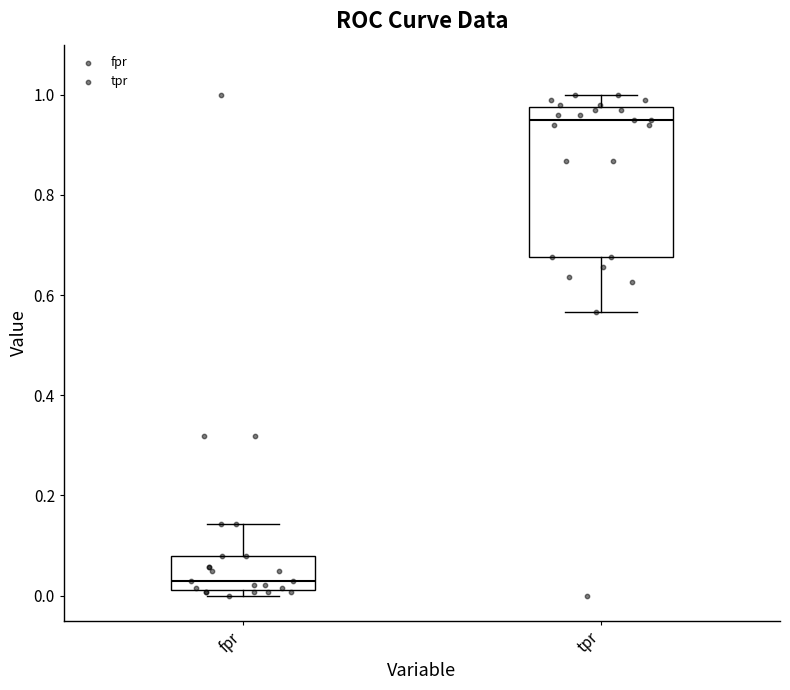

Where does the upper whisker of the box for tpr end on the y-axis? The values are not printed on the chart, so give them approximately, as read against the axis.

1.00